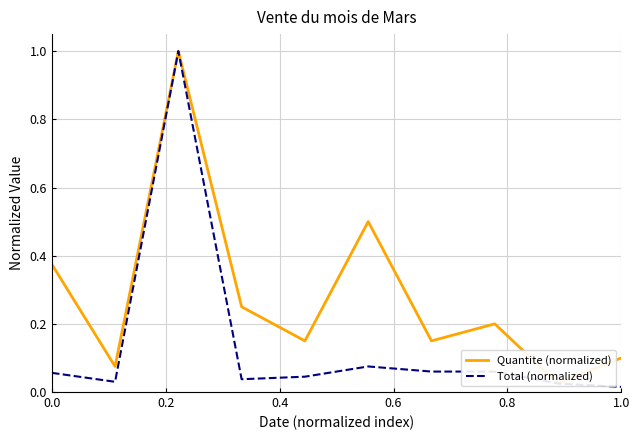

Rank the series by their maximum value, from highest to lowest.

Quantite (normalized), Total (normalized)